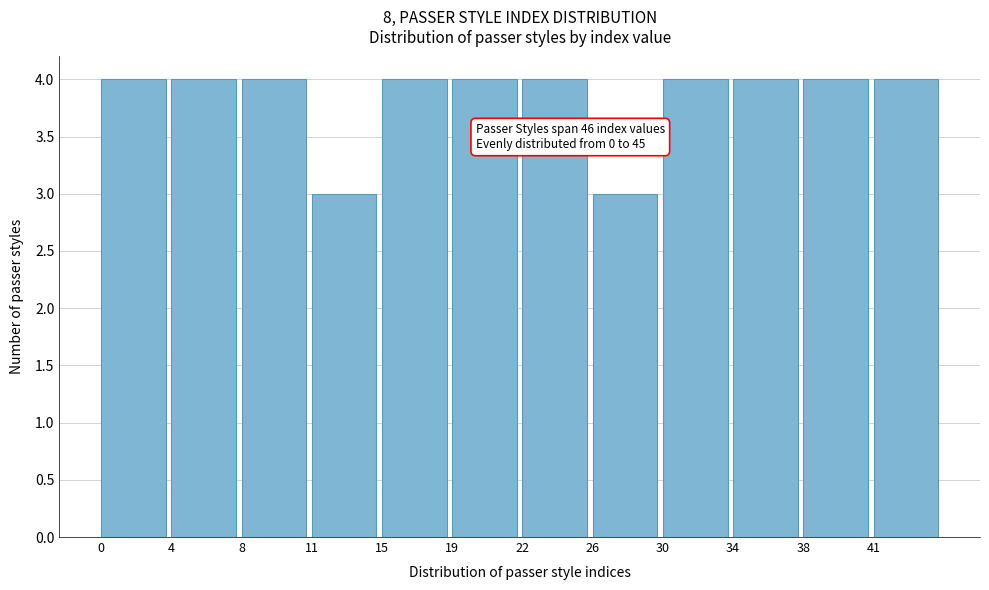

Reading left to right, list all the values displayed in this chart.

4	4	4	3	4	4	4	3	4	4	4	4